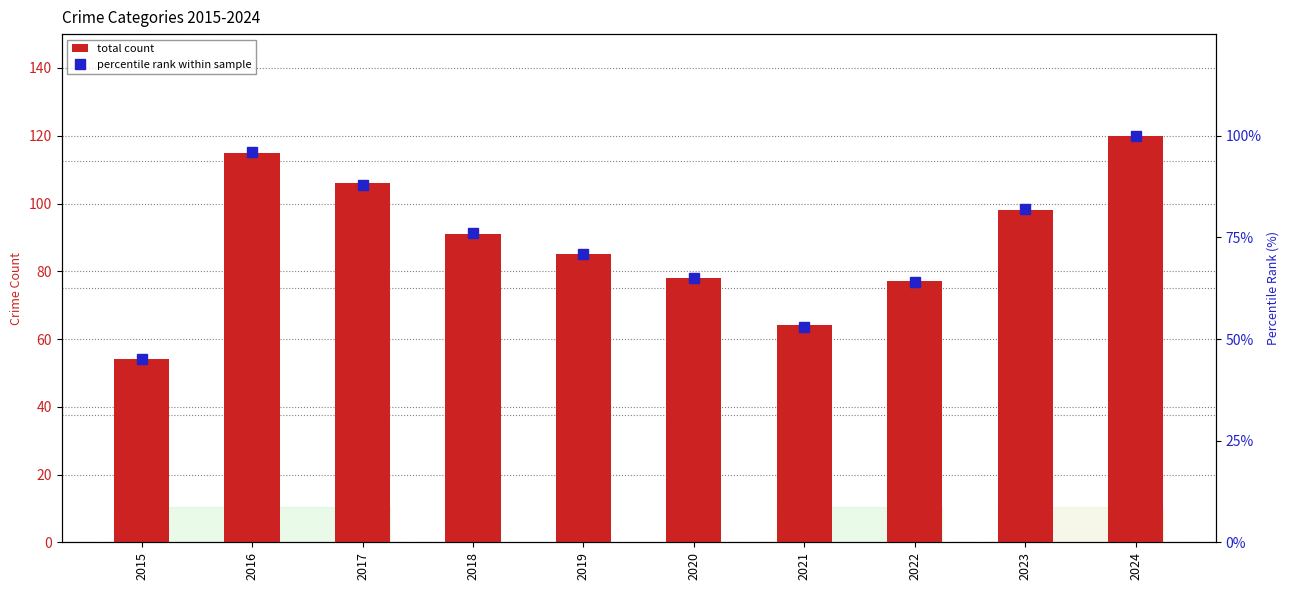

What is the highest value of the percentile rank within sample series?

100